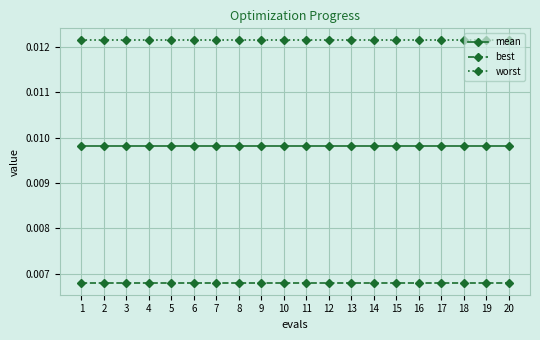

At how many categories does at least one series exceed 0?

20